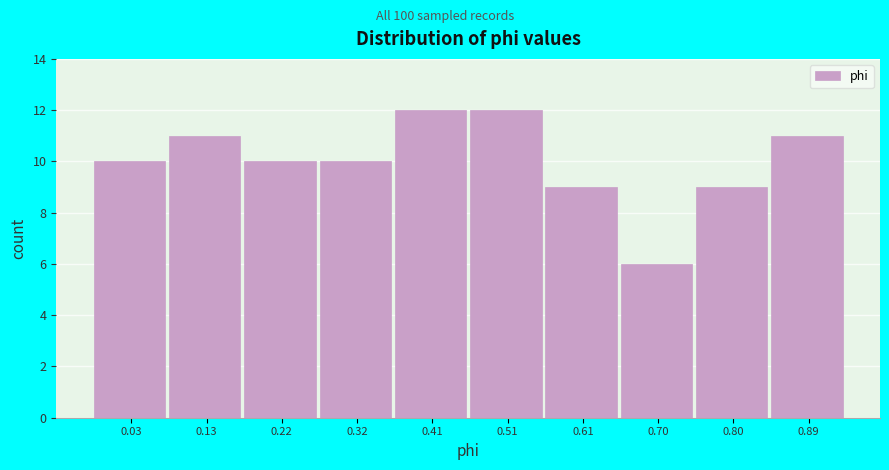

Reading right to left, transcribe all the data shown in this chart.

0.89=11	0.80=9	0.70=6	0.61=9	0.51=12	0.41=12	0.32=10	0.22=10	0.13=11	0.03=10